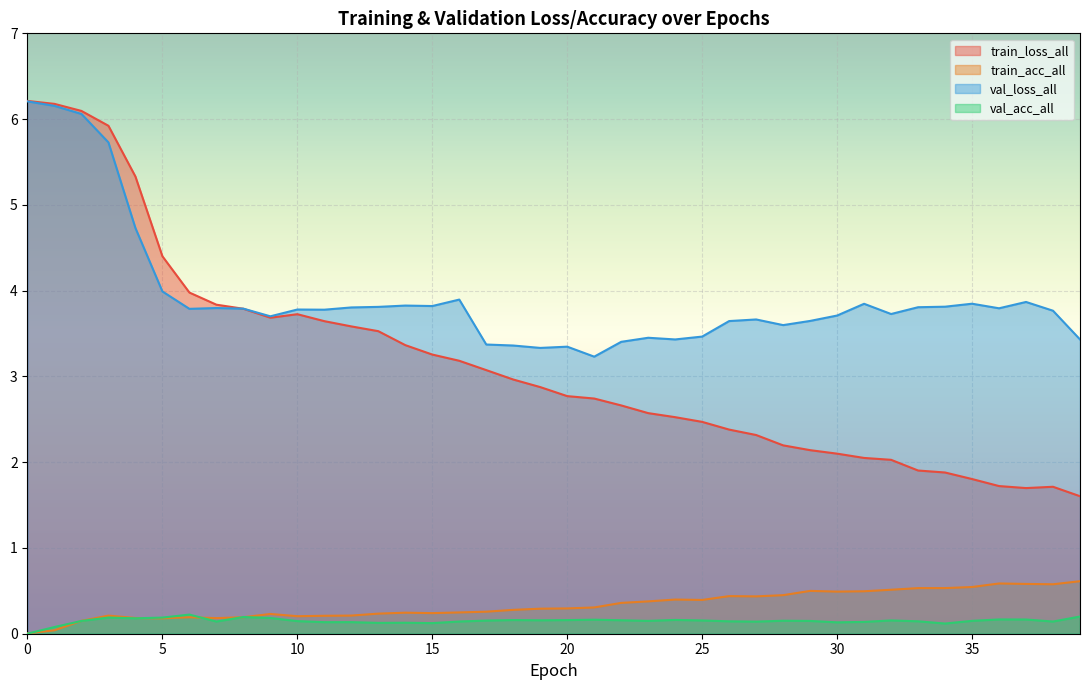

What is the average value of the val_acc_all series?

0.1